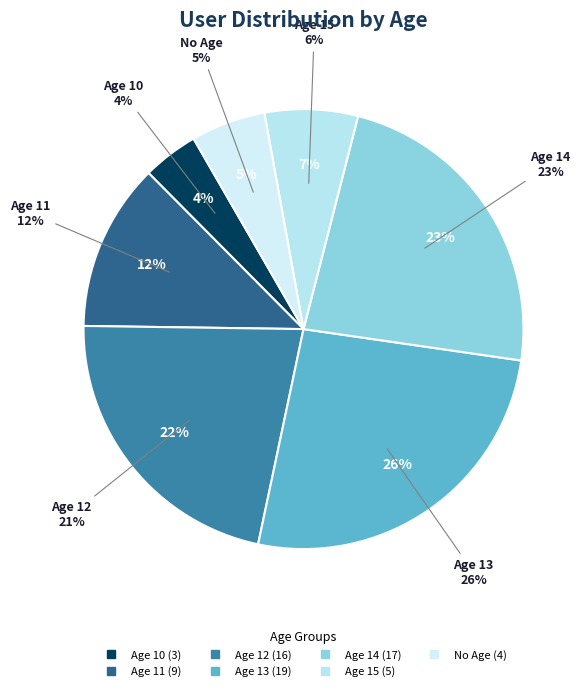

Does No Age account for over 50% of the chart?

No